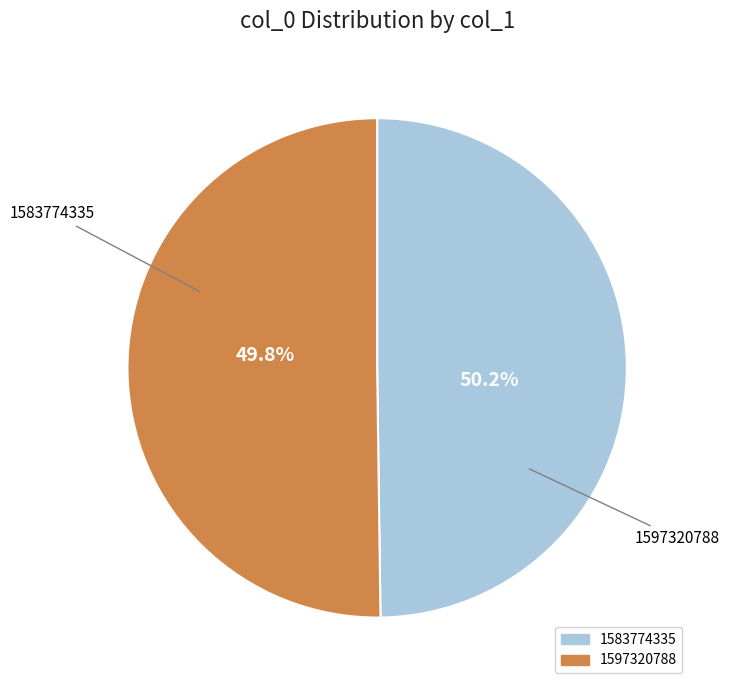

Between 1583774335 and 1597320788, which is larger?

1597320788